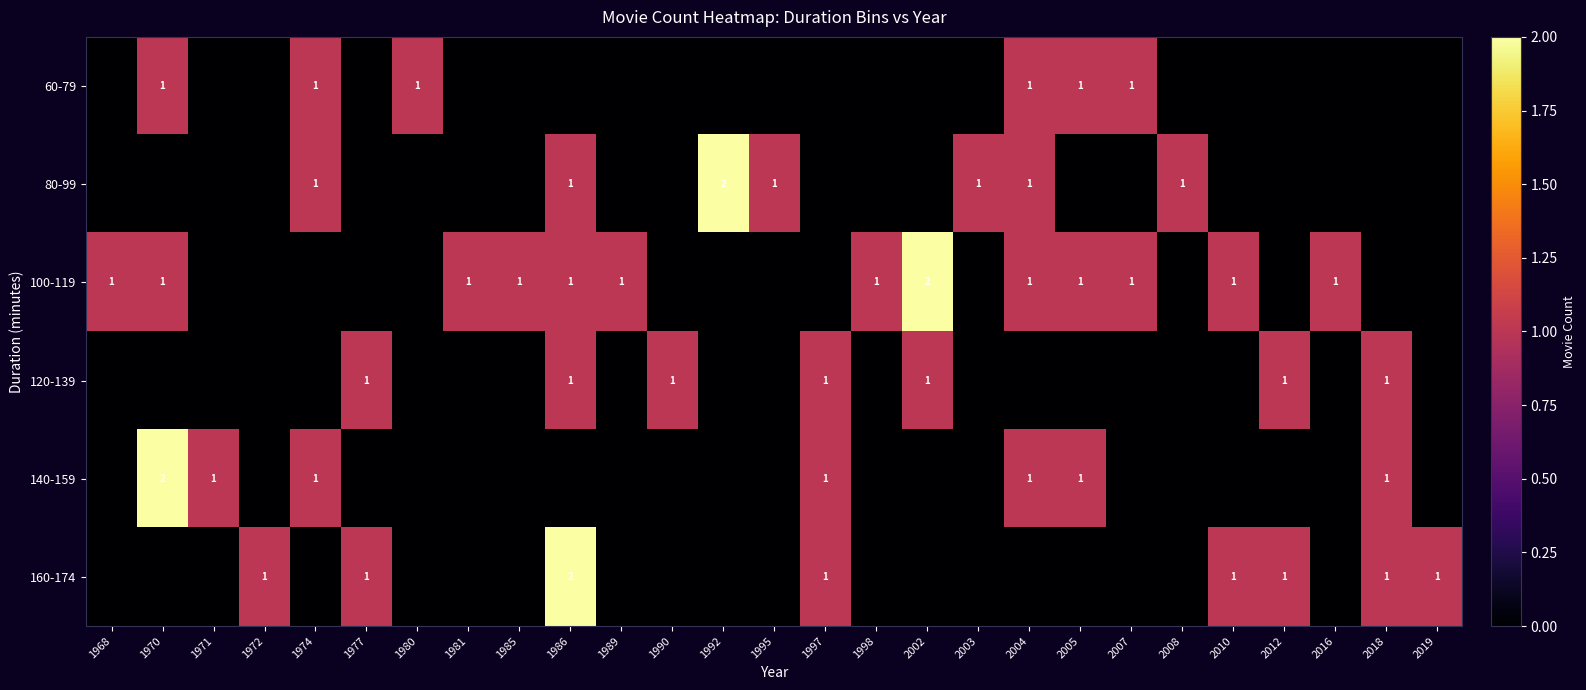

What is the greatest value displayed?

2